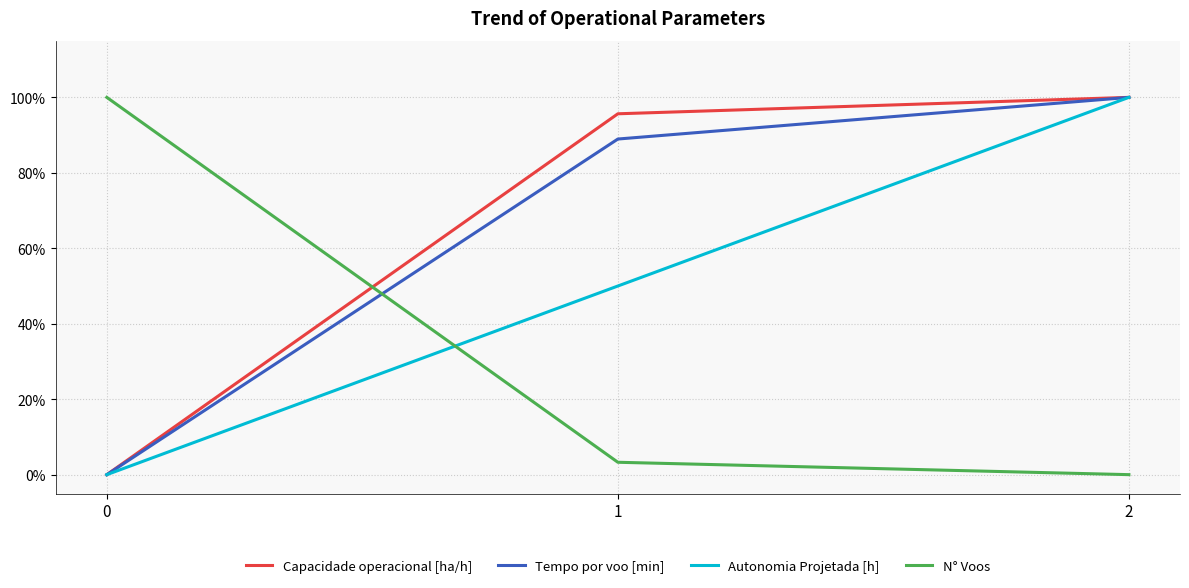

Which series has the largest total across all categories?

Capacidade operacional [ha/h]